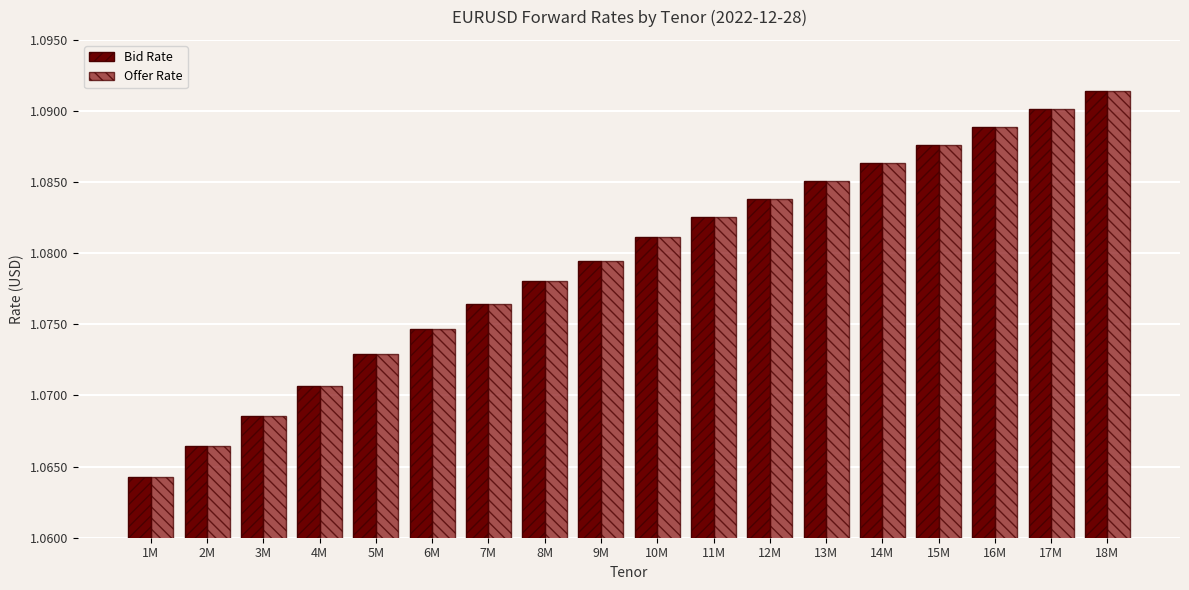

The Offer Rate series shows 0.6 at 18M. True or false?

False